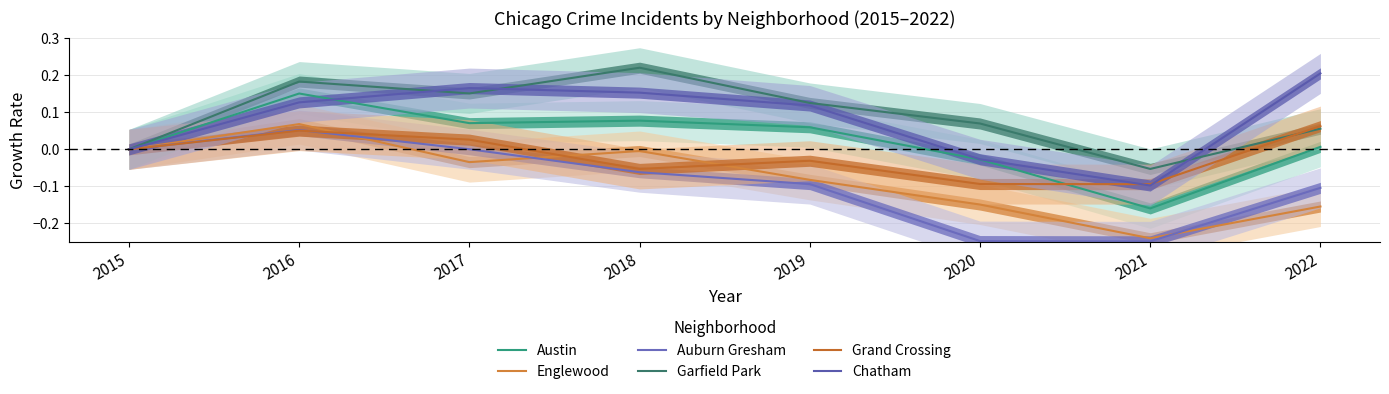

At which label is Chatham closest to 0?

2015